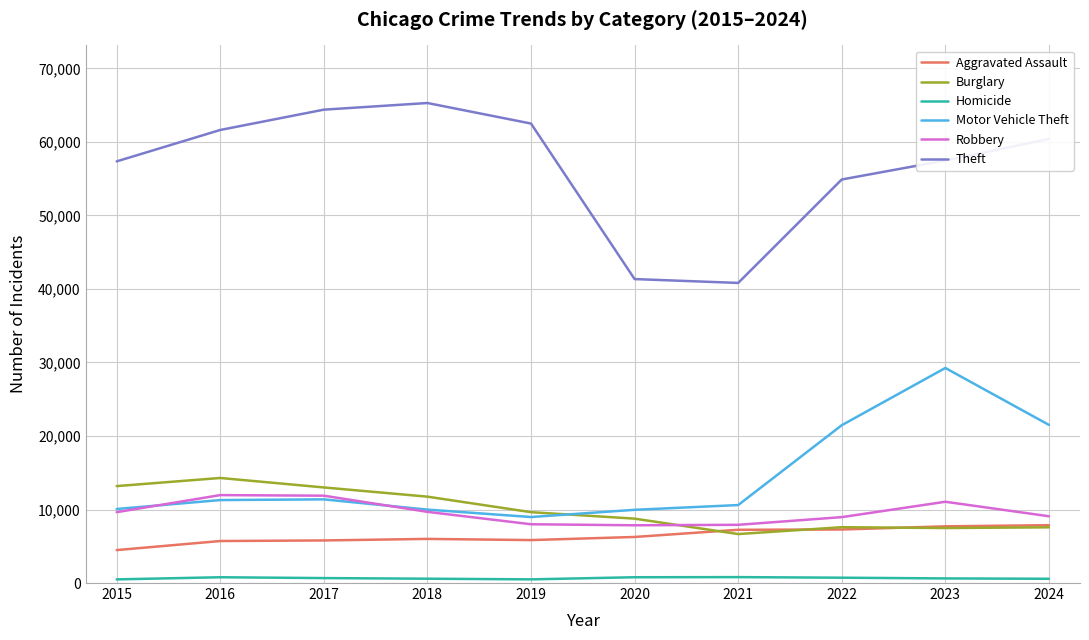

What is the highest value of the Burglary series?

14289